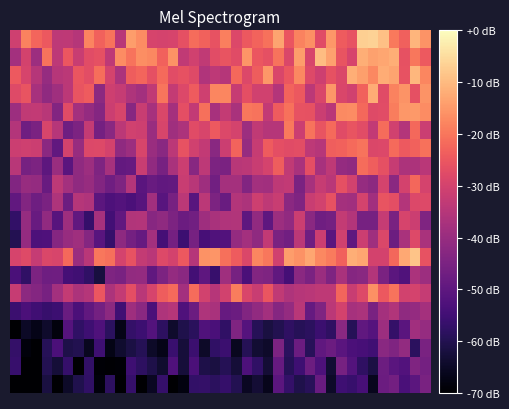

At how many categories does at least one series exceed -63?

40